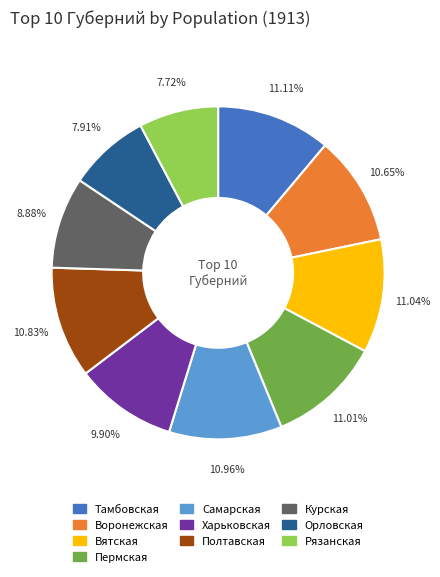

Is it true that Харьковская is 22% of the pie?

False